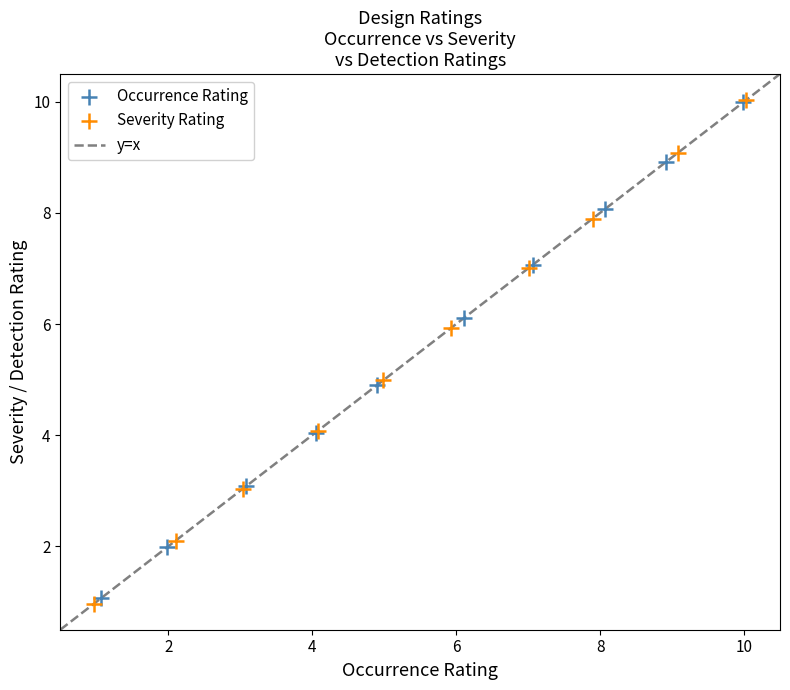

Which series has the widest spread of Y values?

Severity Rating